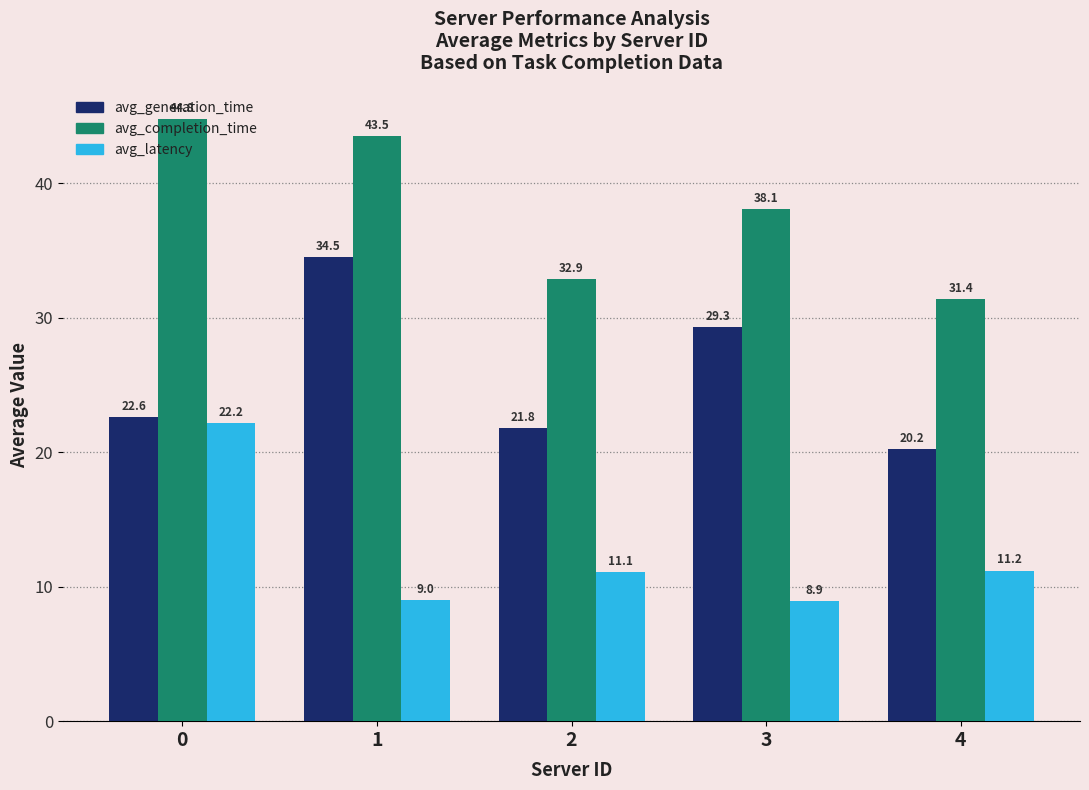

Which label corresponds to the smallest value in the chart?

3